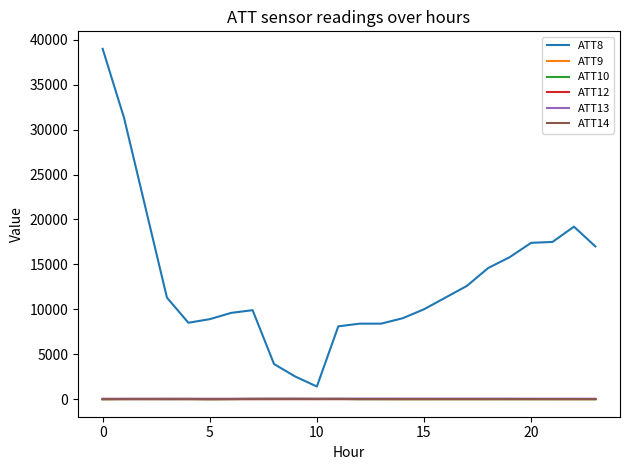

Which series has the largest total across all categories?

ATT8